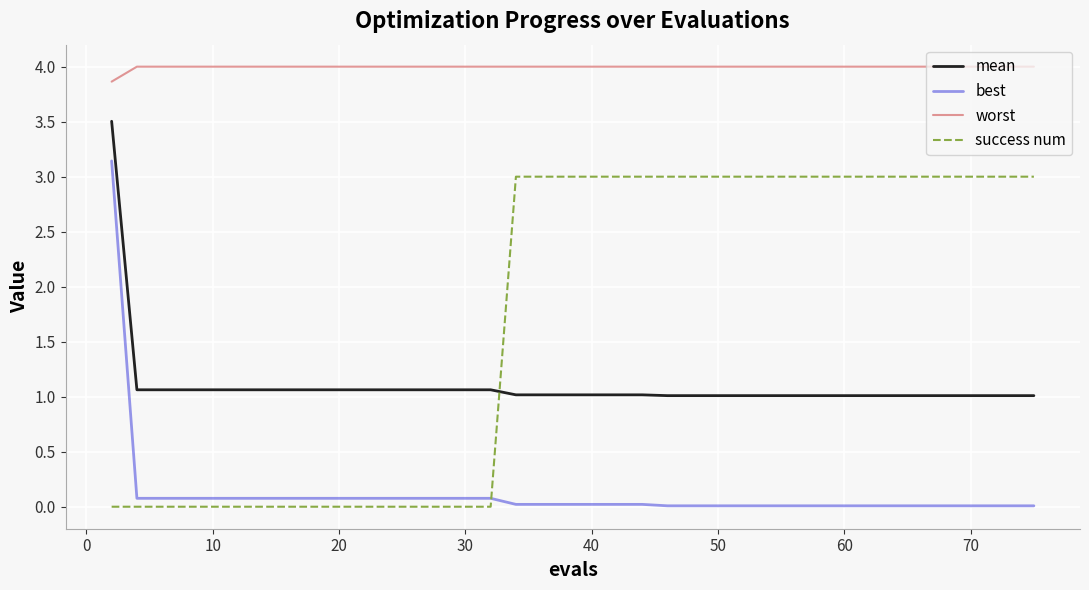

What is the highest value of the worst series?

4.0